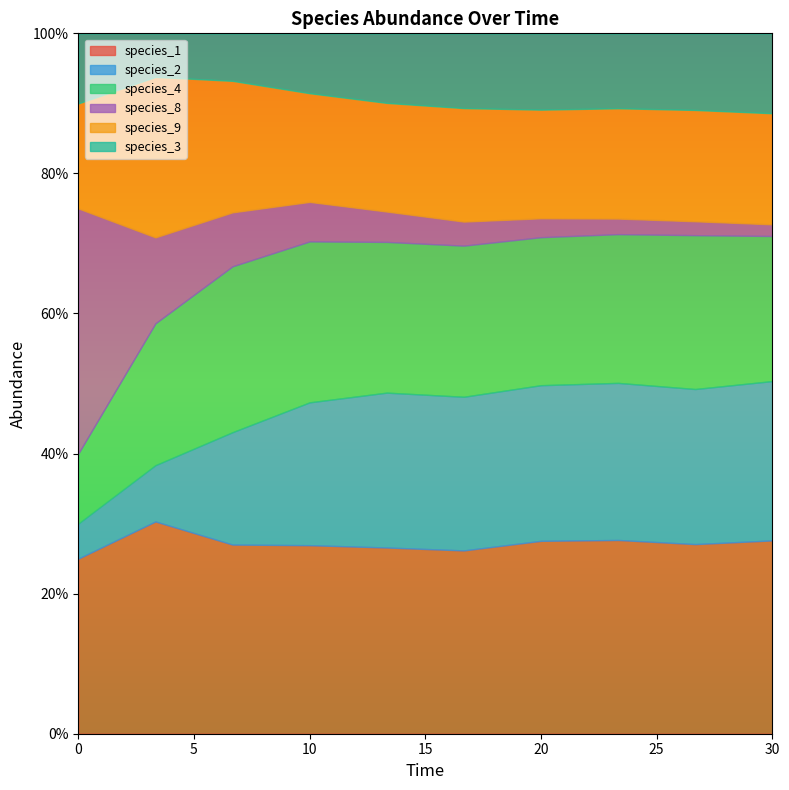

Which has a higher value, 6.666666666666667 or 20.0?

20.0